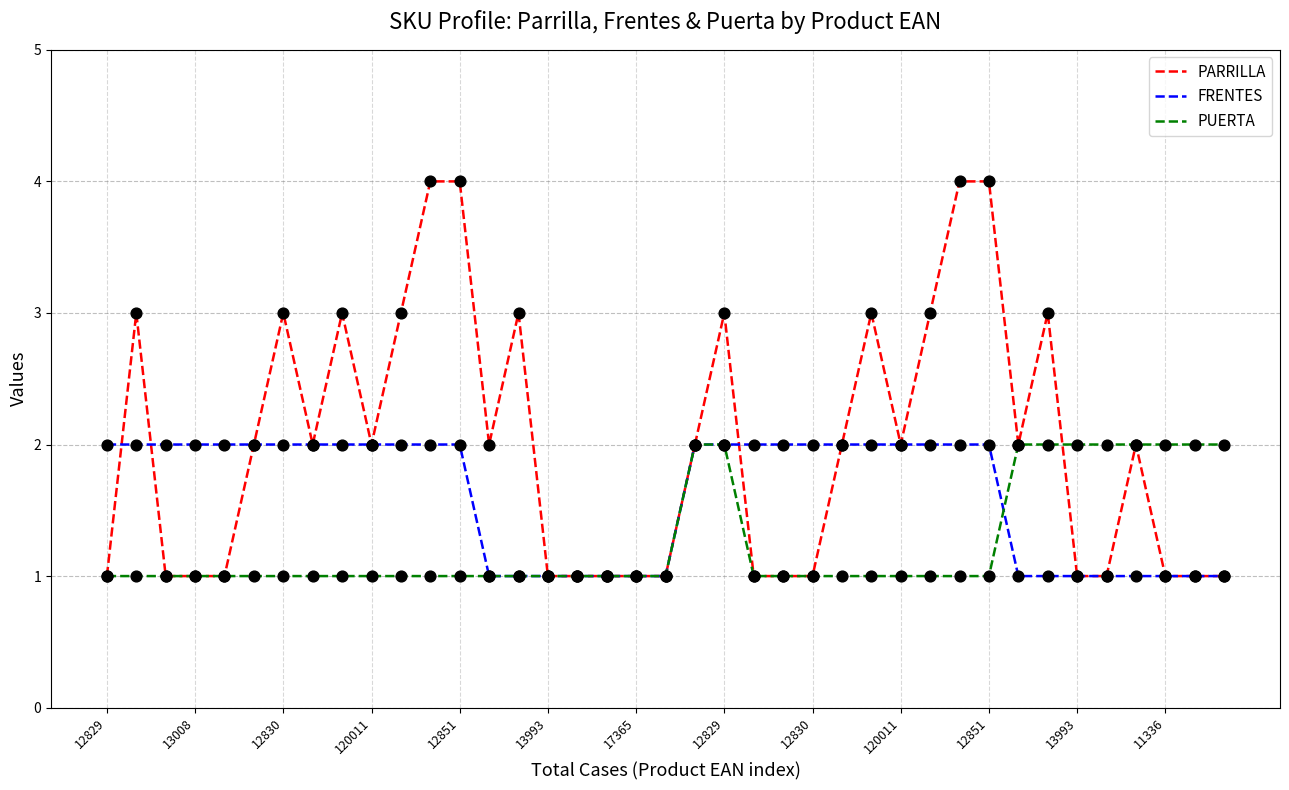

Which series has the largest total across all categories?

PARRILLA